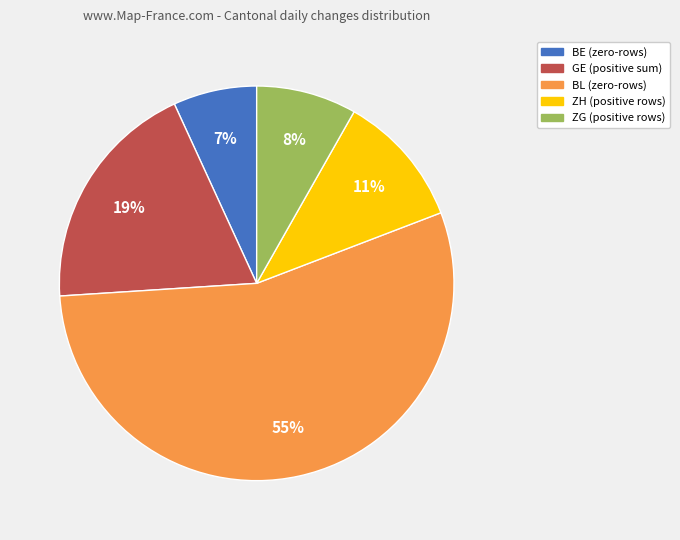

True or false: ZG (positive rows) accounts for 1% of the total.

False